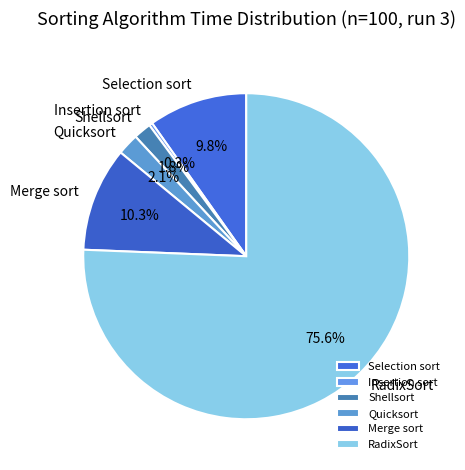

Which slice is the smallest?

Insertion sort